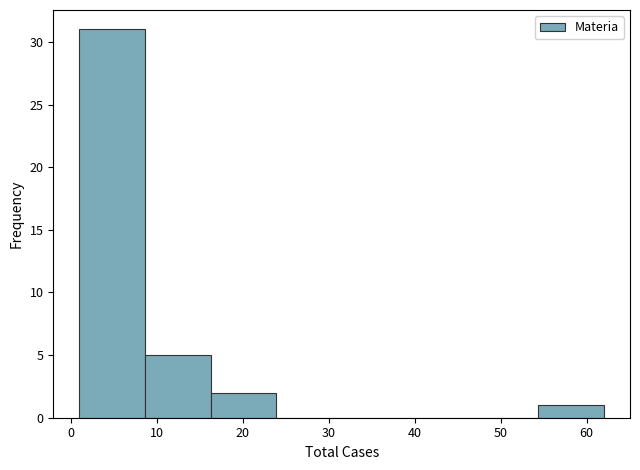

Over which range of the x-axis is the bar tallest?

1 to 9